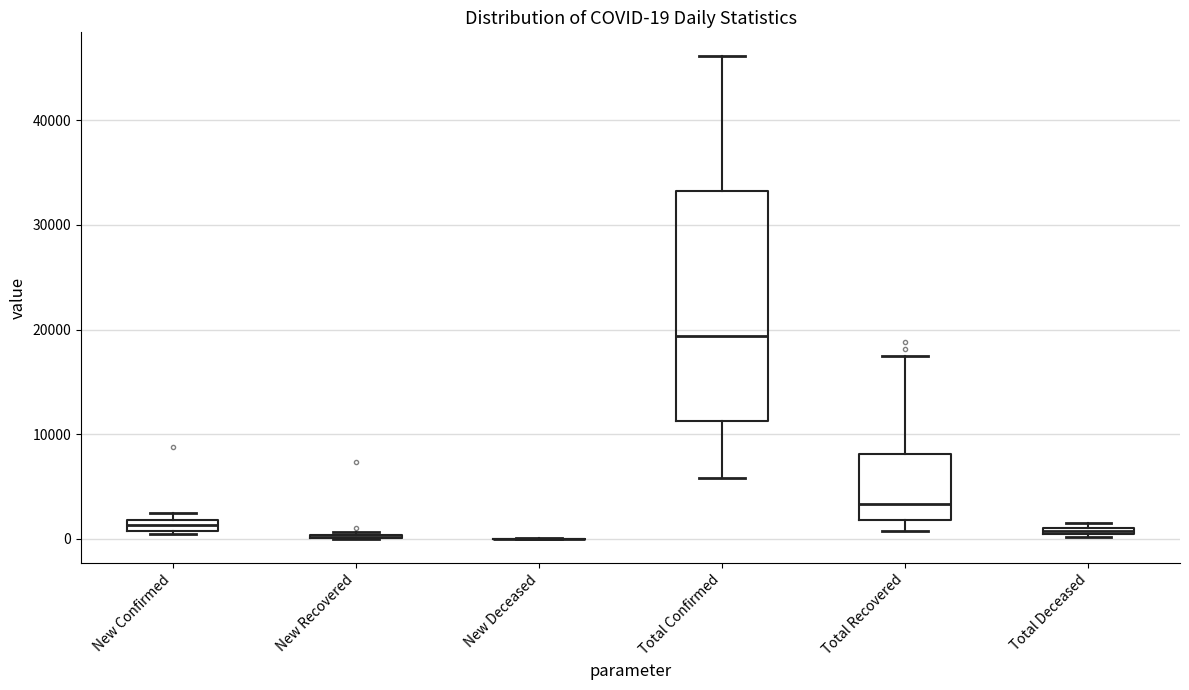

Comparing the boxes themselves (not the whiskers), which one is the tallest?

Total Confirmed